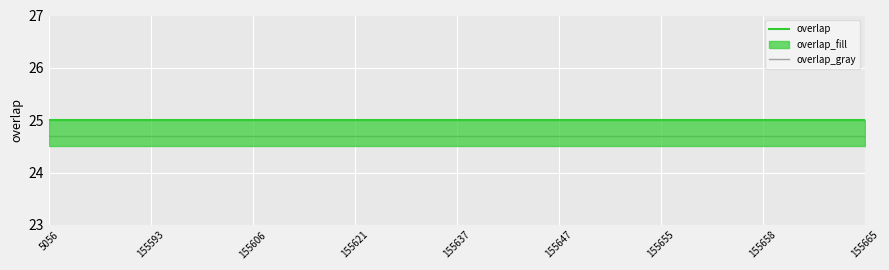

Does the chart display data point markers on the line(s)?

No